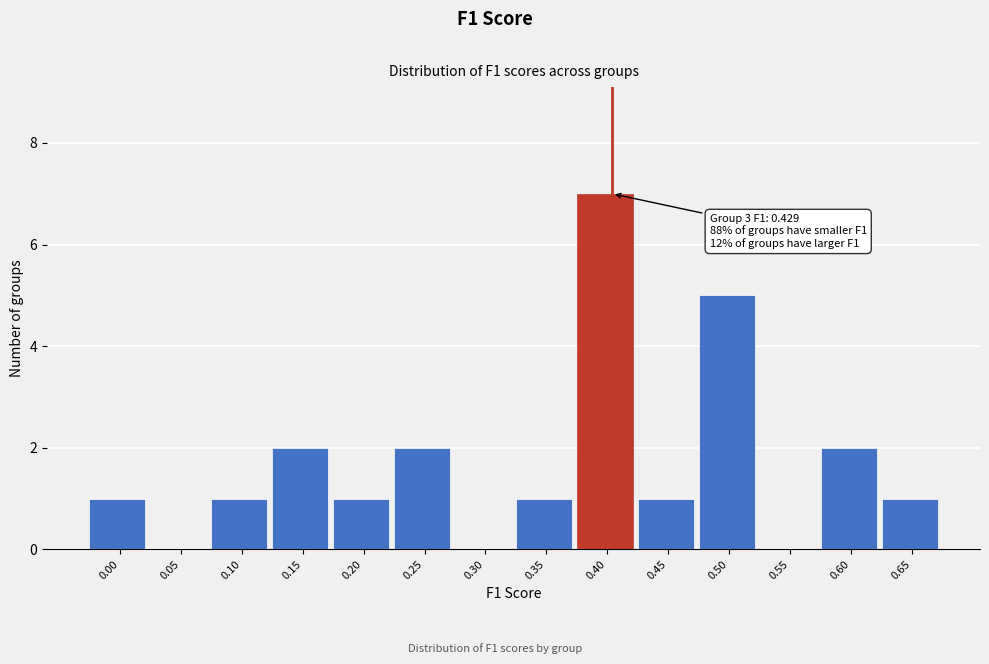

Reading left to right, transcribe all the data shown in this chart.

0.00=1	0.05=0	0.10=1	0.15=2	0.20=1	0.25=2	0.30=0	0.35=1	0.40=7	0.45=1	0.50=5	0.55=0	0.60=2	0.65=1